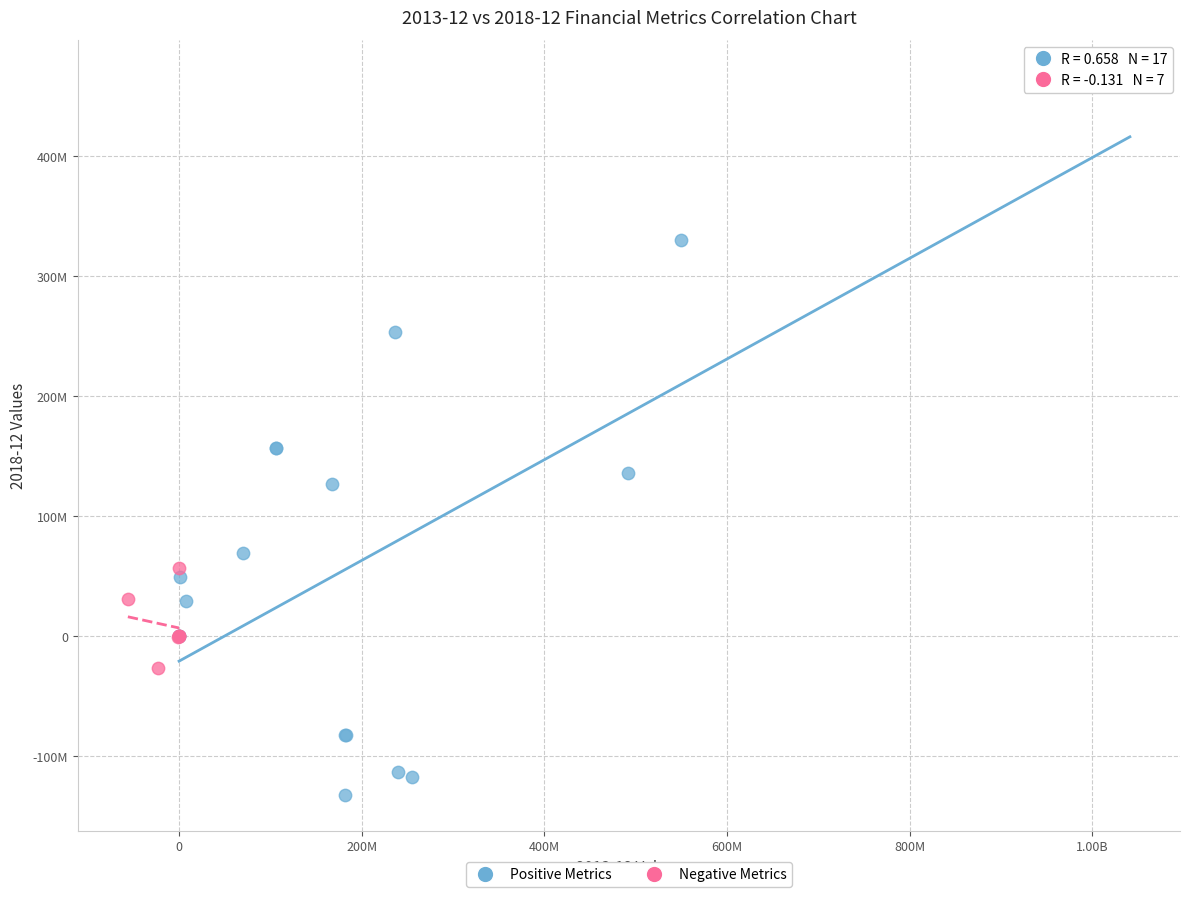

What are all the series names shown in the legend?

Positive Metrics, Negative Metrics